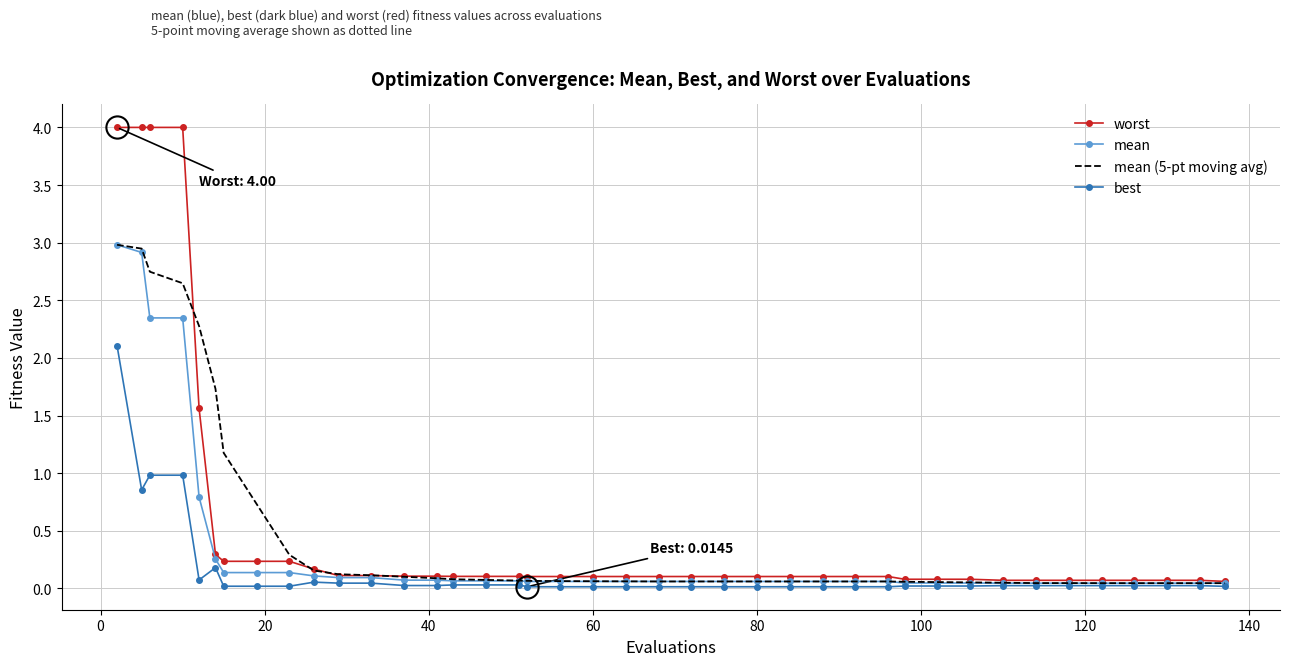

What is the maximum value for best?

2.1